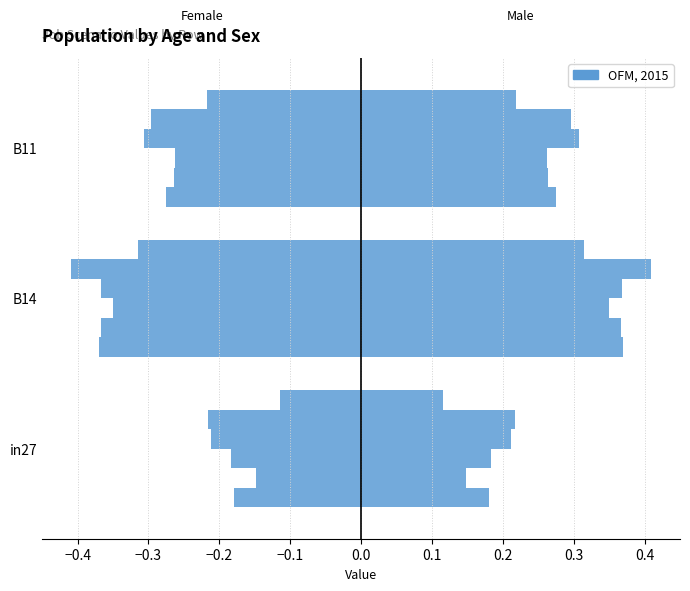

What is the smallest value displayed?

-0.4